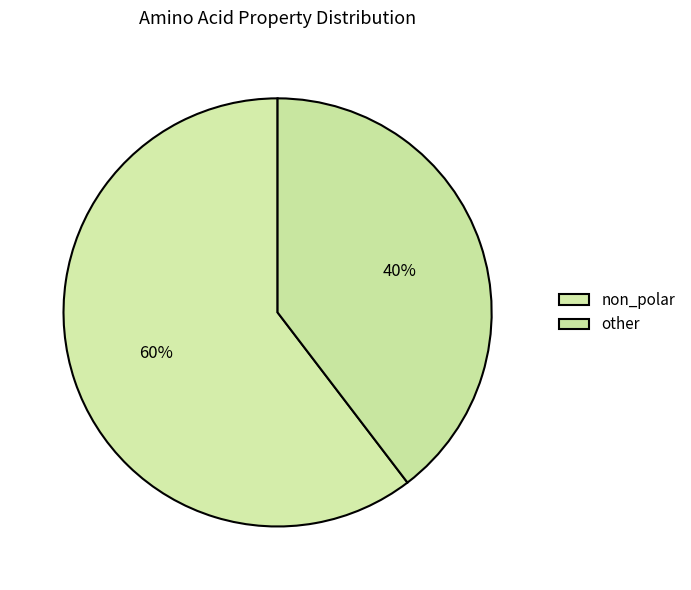

How many slices are in this pie chart?

2